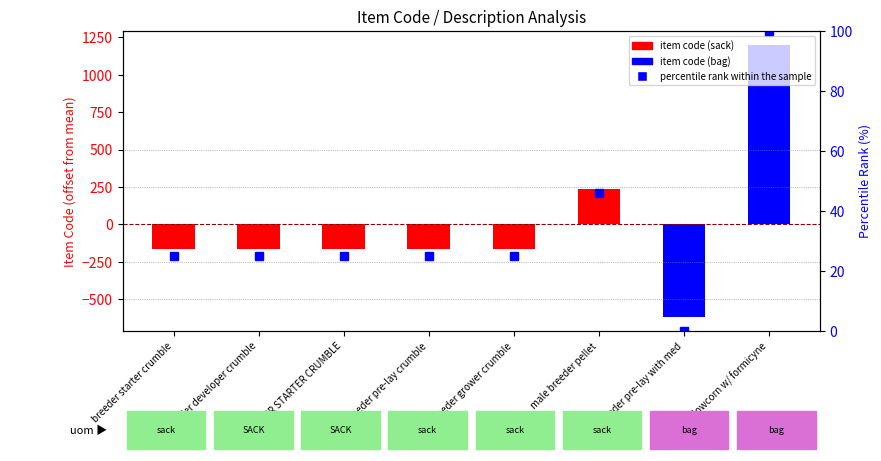

What is the label of the 4th bar from the right?

breeder grower crumble